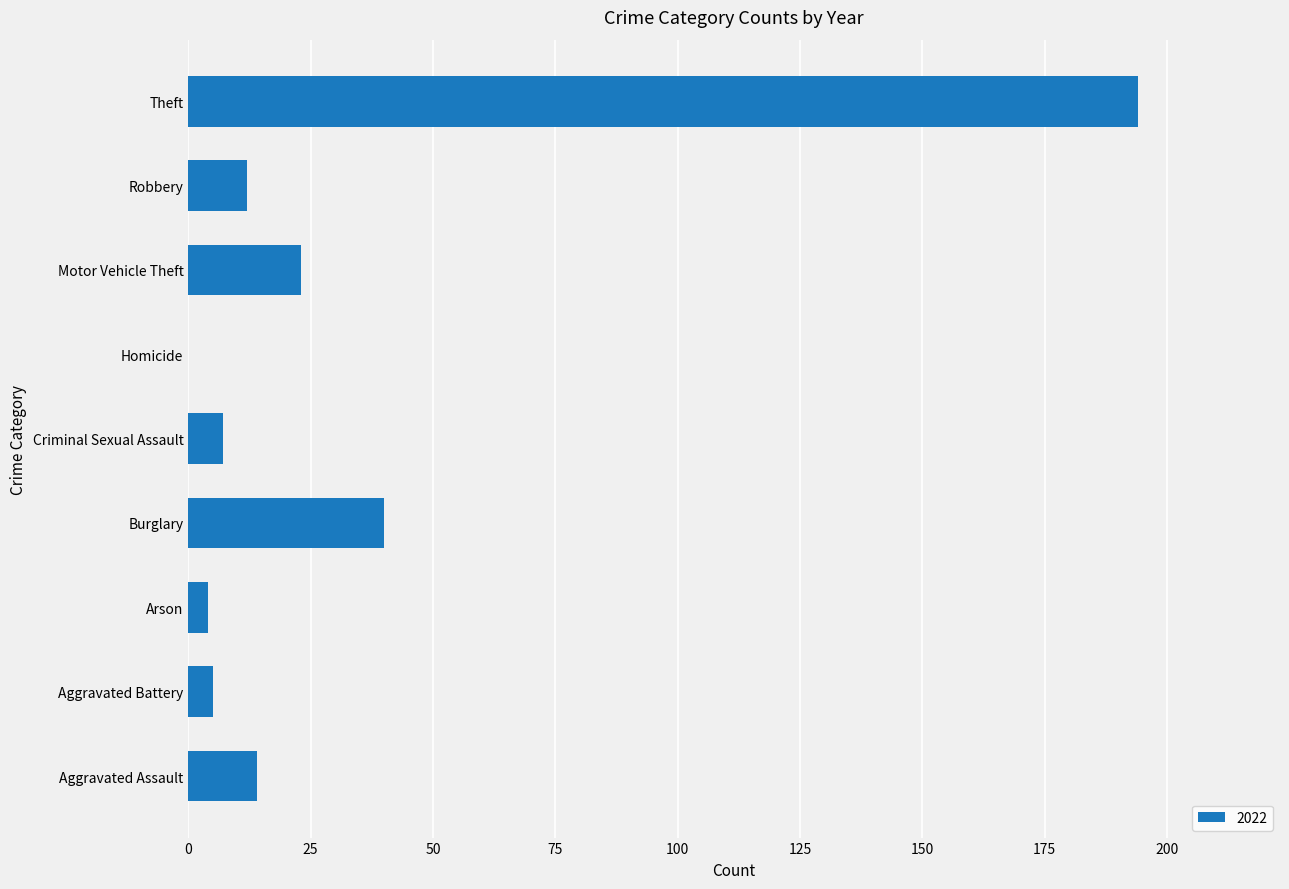

What is the sum of the values at Criminal Sexual Assault and Aggravated Battery?

12